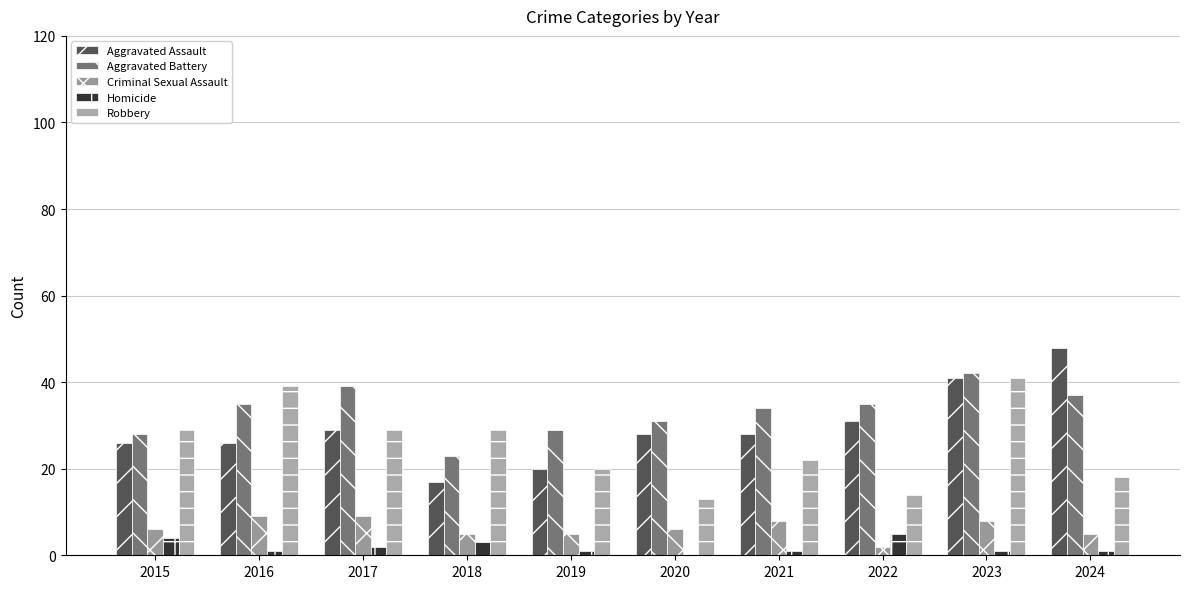

What is the approximate value of Homicide at 2018?

3